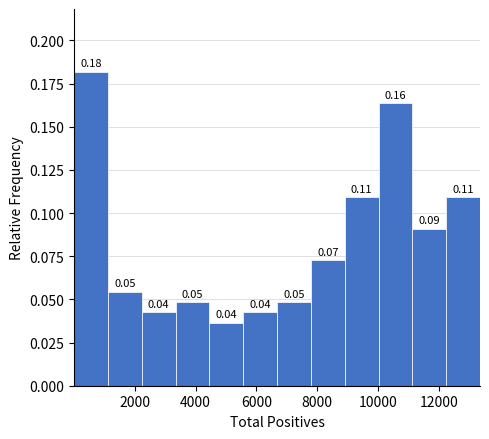

Which range on the x-axis has the tallest bar?

0 to 1200